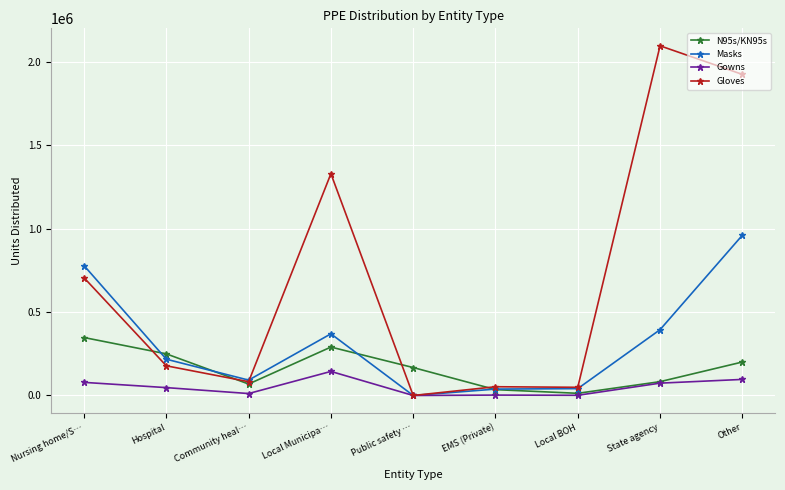

At which label does Masks first exceed 217200?

Nursing home/S…